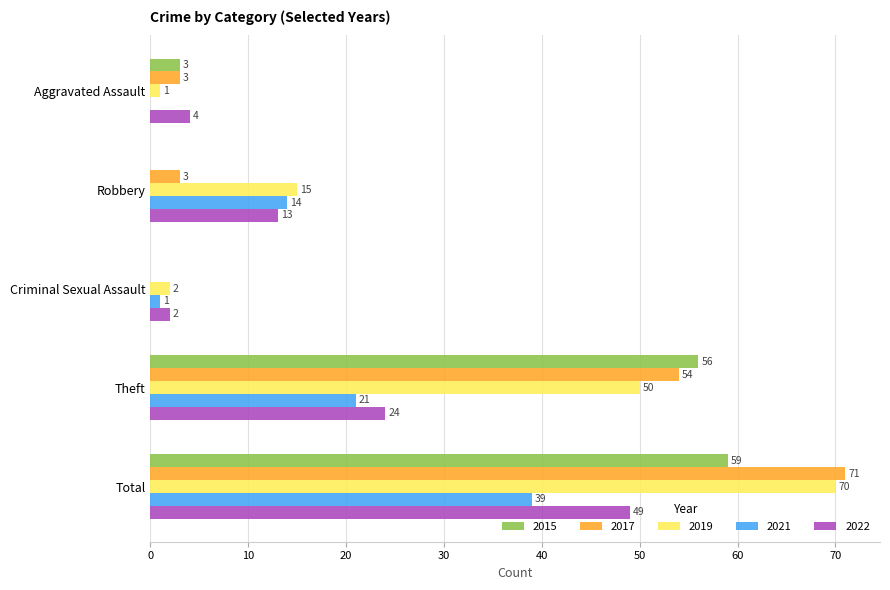

Which series has the largest range (max minus min)?

2017